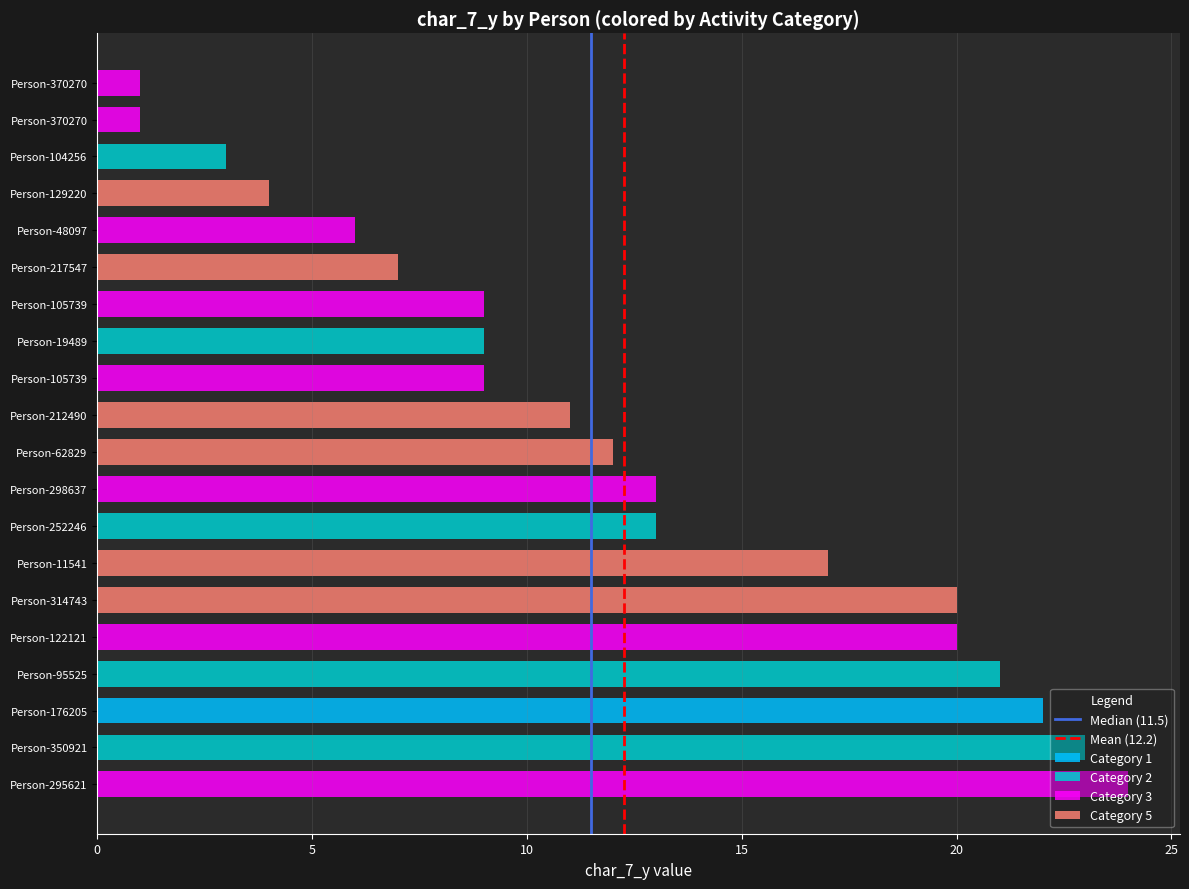

True or false: group_1 has a value of 1 at 31585.

False